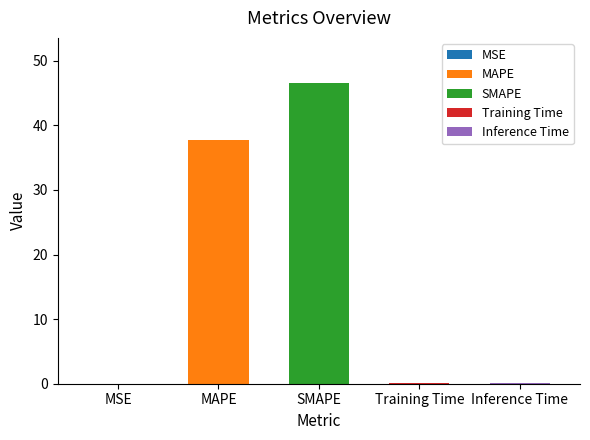

What is the difference between the maximum and second lowest values?

46.5